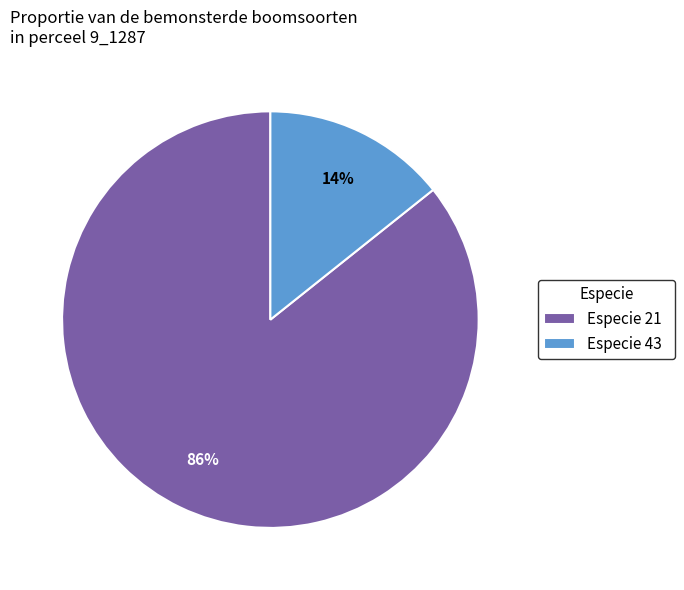

Is there any slice that represents more than half of the pie?

Yes